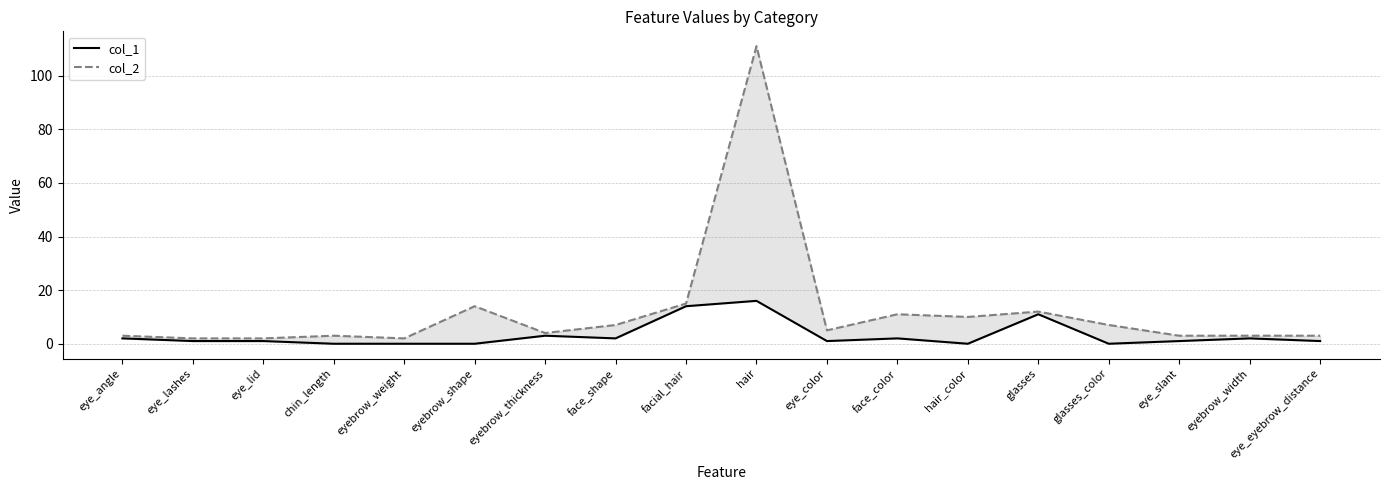

Count the number of categories in the chart.

18